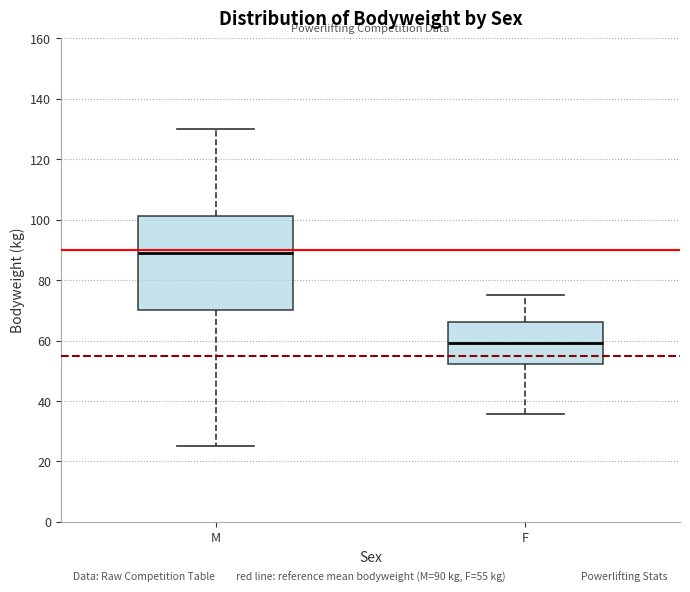

Which box's median line is the lowest?

F